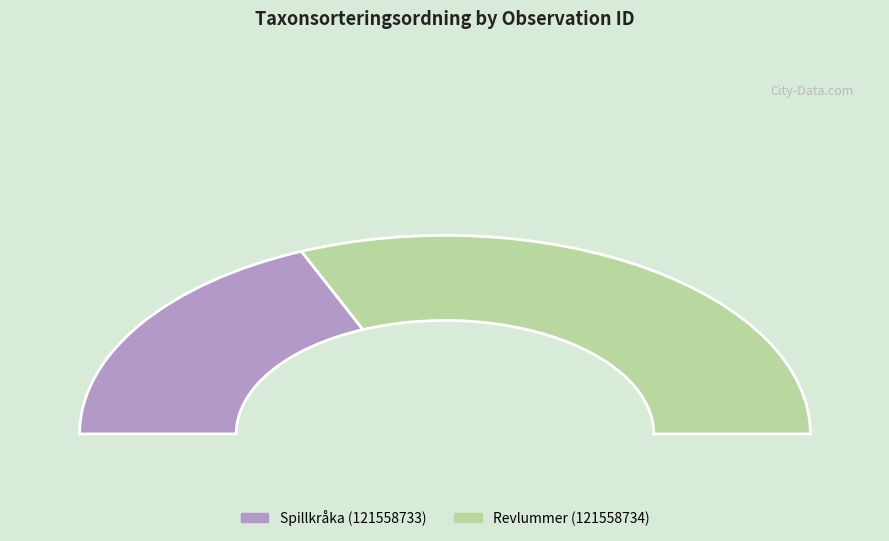

Between Revlummer (121558734) and Spillkråka (121558733), which is larger?

Revlummer (121558734)